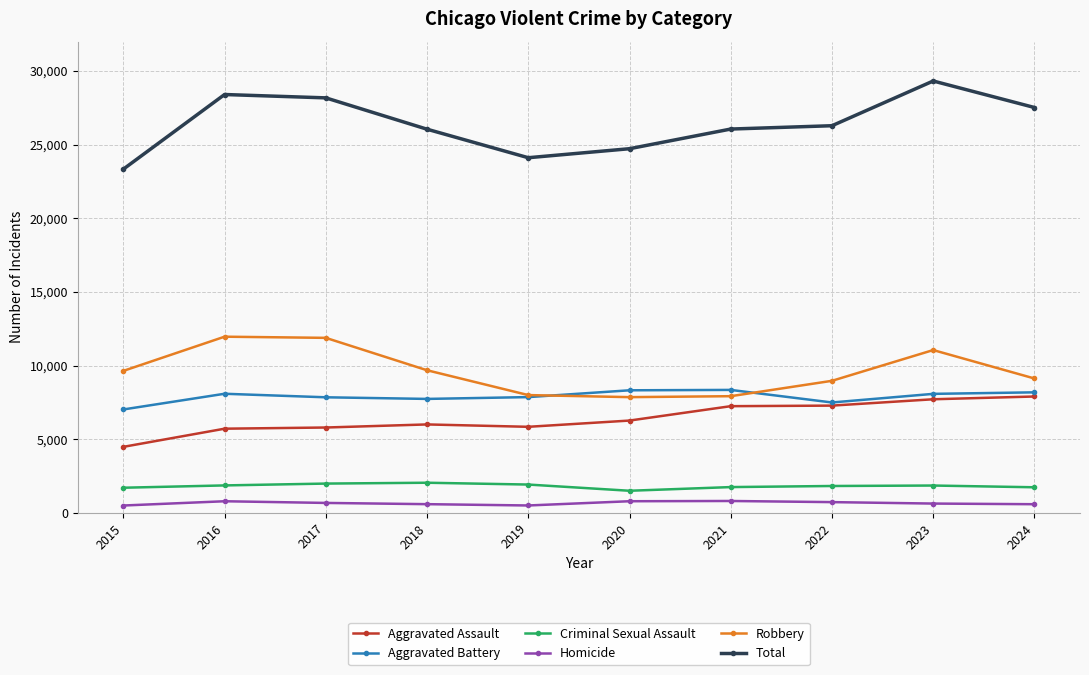

List the series in order of their peak value, highest first.

Total, Robbery, Aggravated Battery, Aggravated Assault, Criminal Sexual Assault, Homicide